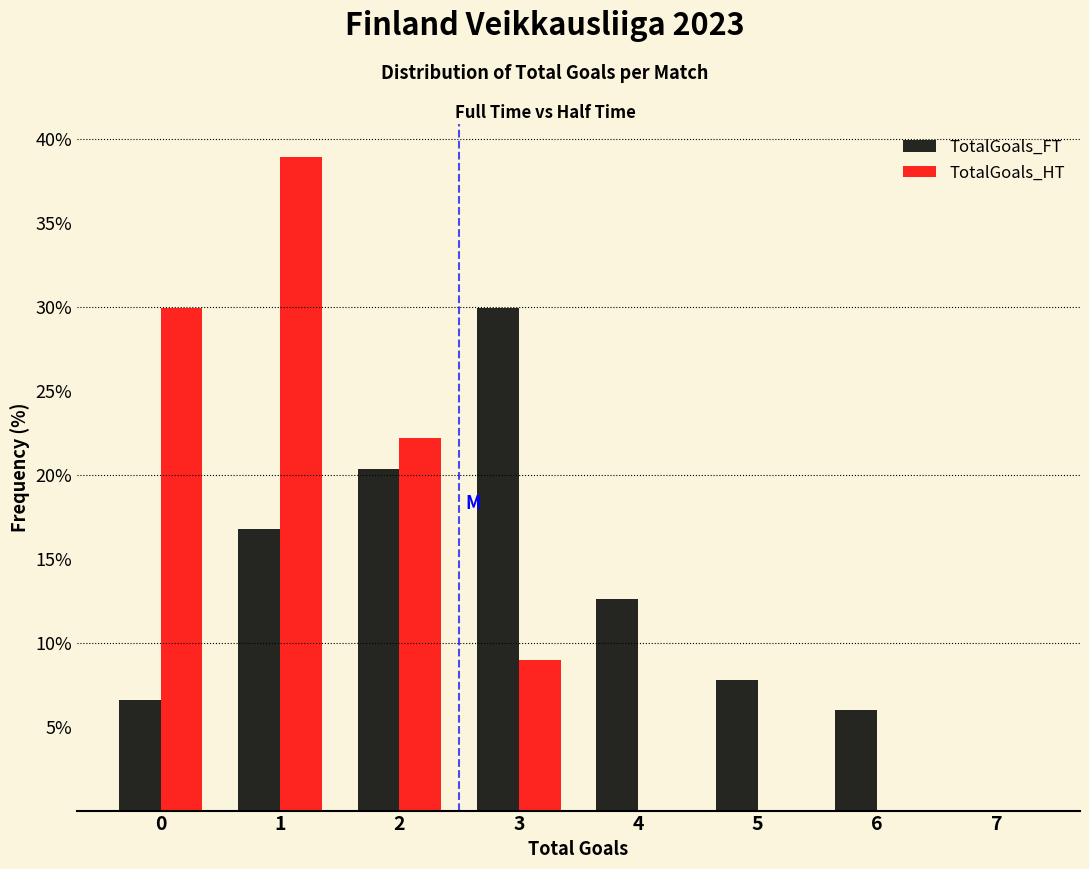

Reading right to left, transcribe all the data shown in this chart.

TotalGoals_FT: 7=0.0	6=6.0	5=7.8	4=12.6	3=29.9	2=20.4	1=16.8	0=6.6
TotalGoals_HT: 7=0.0	6=0.0	5=0.0	4=0.0	3=9.0	2=22.2	1=38.9	0=29.9